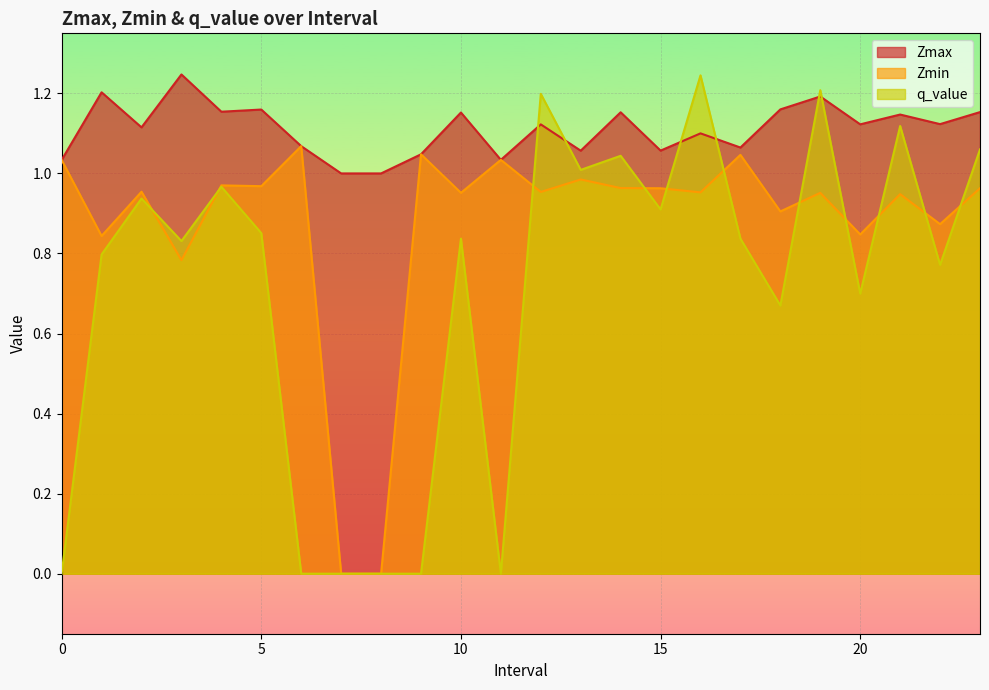

At 23, list the series in order from largest to smallest.

Zmax, q_value, Zmin